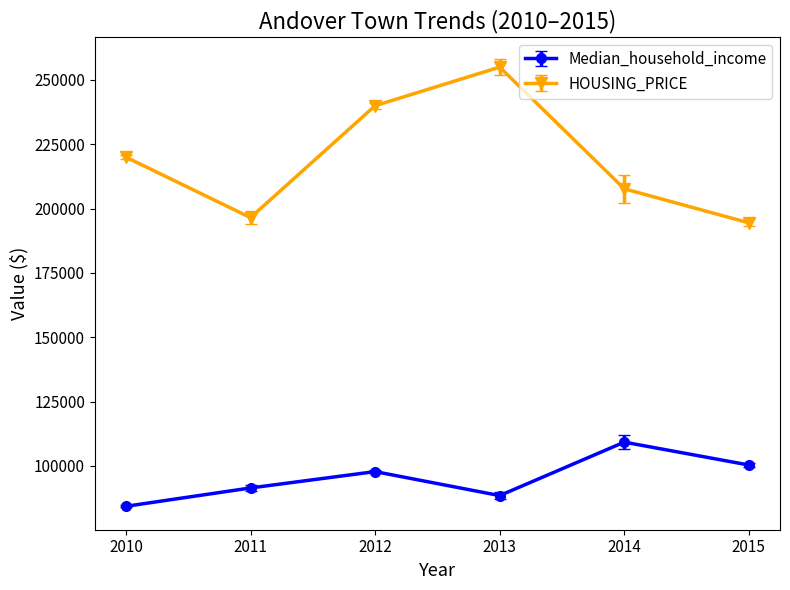

Reading left to right, list all the values displayed in this chart.

Median_household_income: 2010=84274	2011=91406	2012=97762	2013=88438	2014=109220	2015=100321
HOUSING_PRICE: 2010=220000	2011=196500	2012=240000	2013=255000	2014=207700	2015=194450